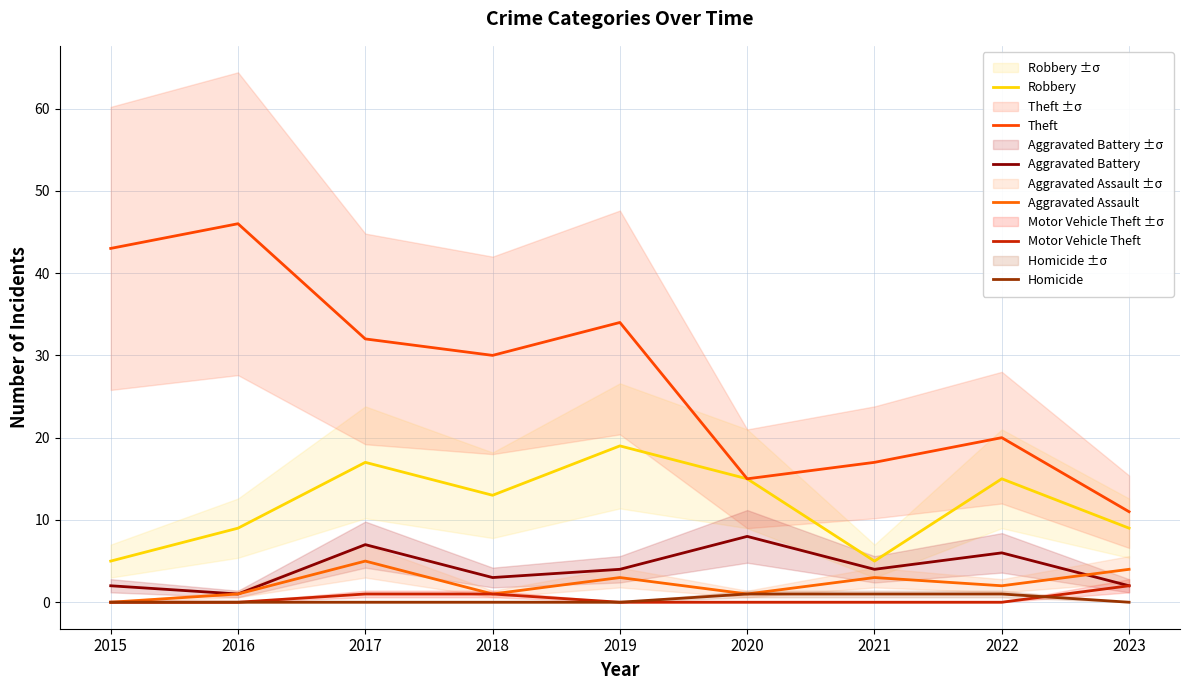

At which category is the sum across all series the highest?

2017